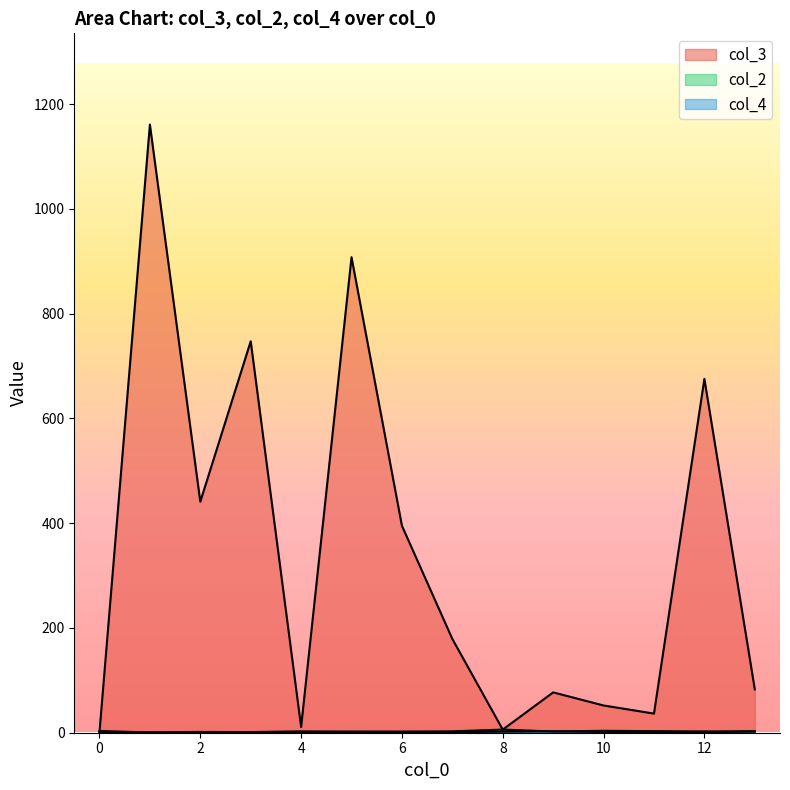

Which category has the lowest value across all series?

1